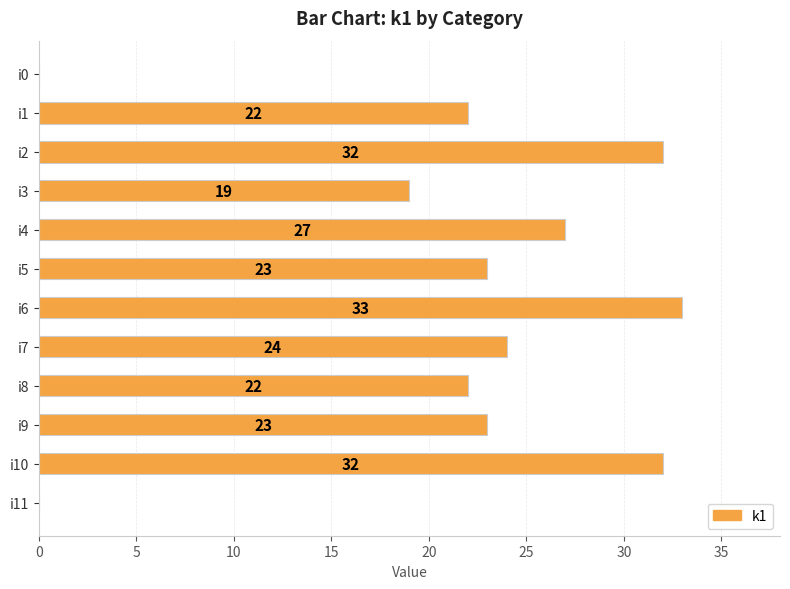

What is the sum of the values at i2 and i0?

32